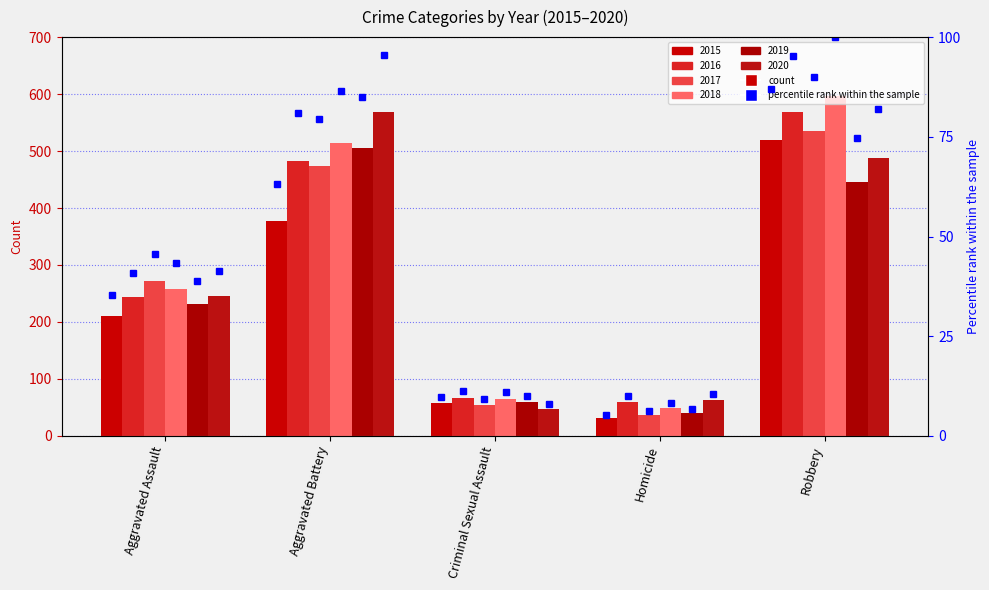

What is the sum of all 2017 values?

1374